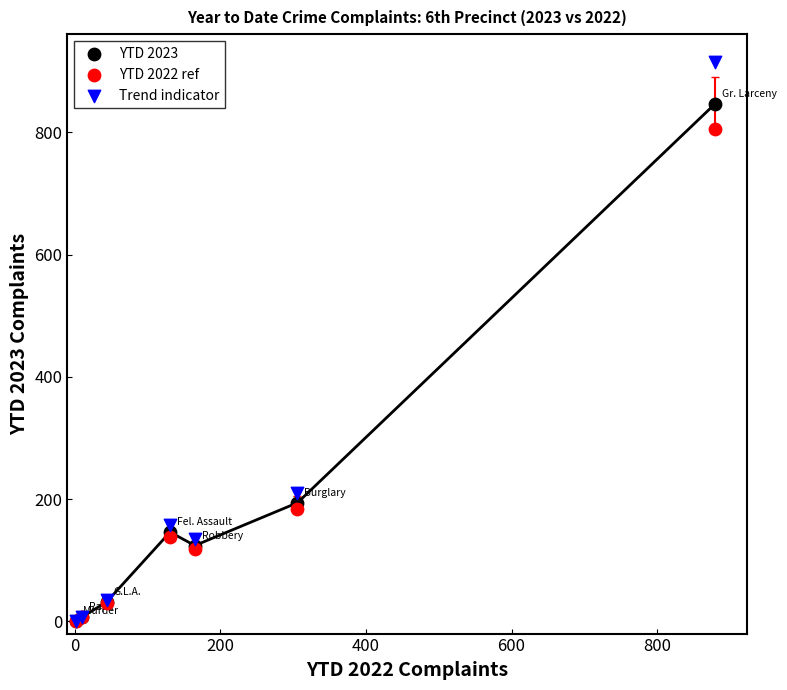

Which series contains the highest Y value?

Trend indicator